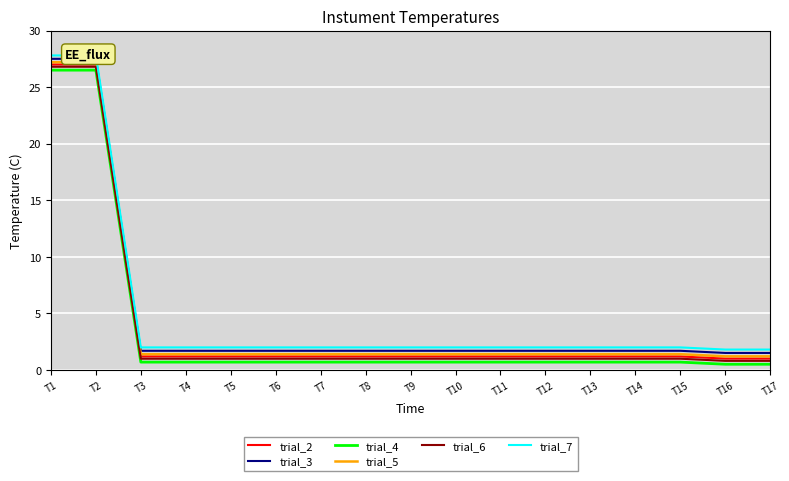

List the labels in order of trial_3 value, smallest first.

T16, T17, T3, T4, T5, T6, T7, T8, T9, T10, T11, T12, T13, T14, T15, T1, T2